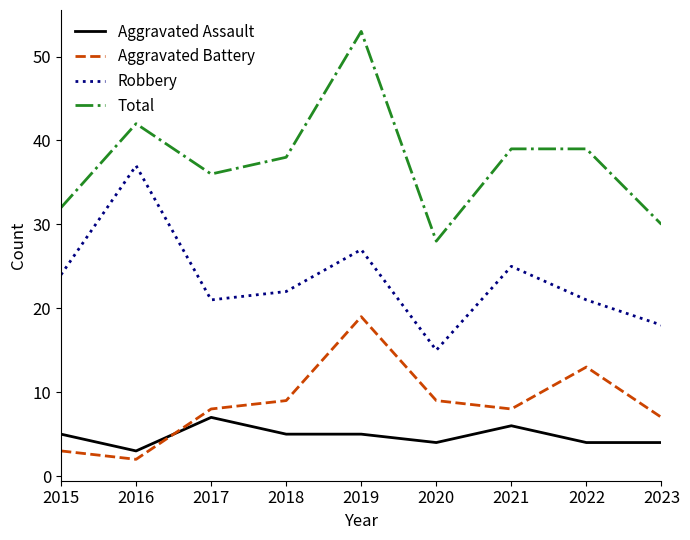

Which series has the widest spread of values?

Total